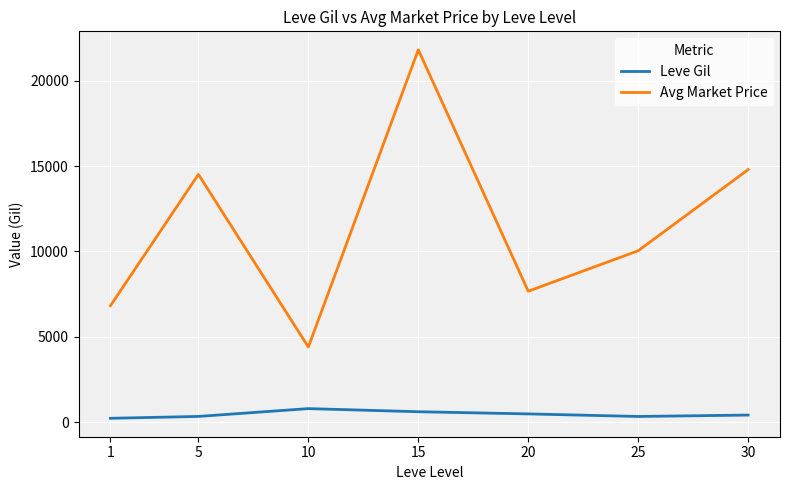

The value of Avg Market Price at 15 is 21805. True or false?

True